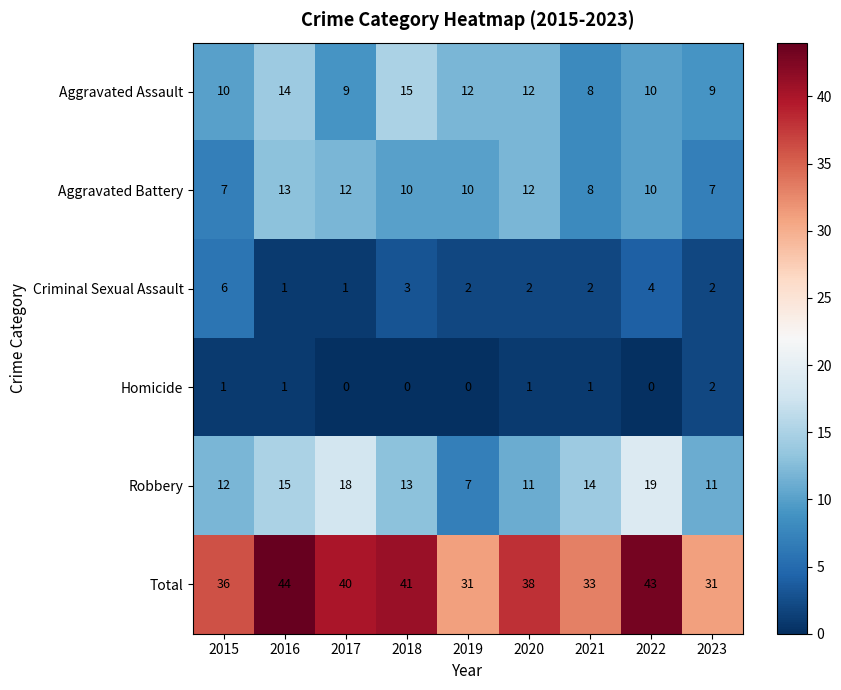

What is the greatest value displayed?

44